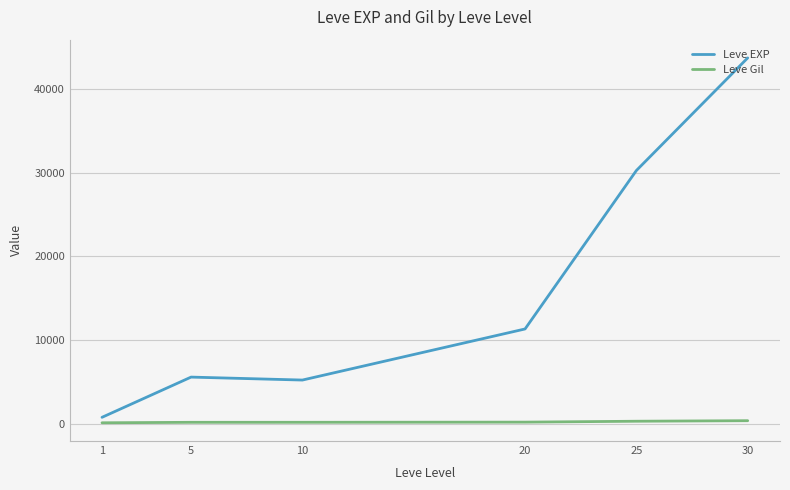

At how many categories does at least one series exceed 26325?

2